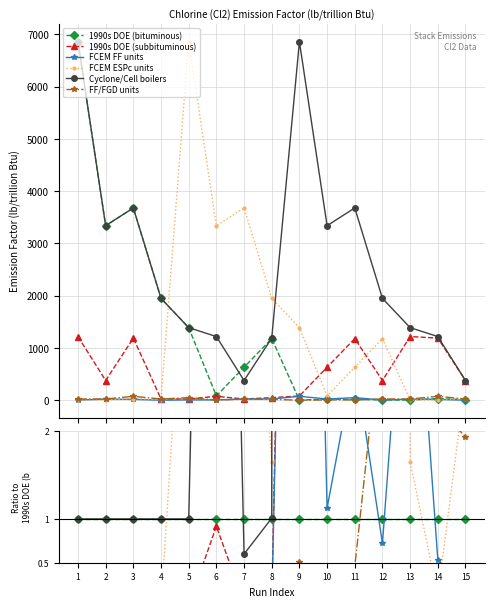

Is it true that 1990s DOE (bituminous) equals 0.7 at 6?

False